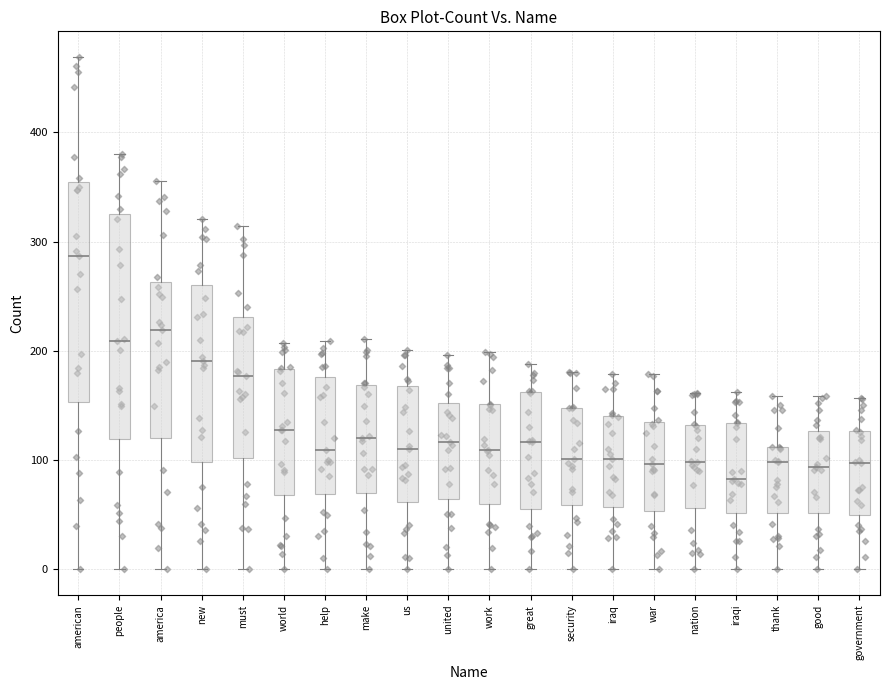

Reading left to right, transcribe this box plot: for each box, give where its median line is, the range the box spans, and where its two whiskers end, as read against the y-axis. The values are not printed on the chart, so give them approximately, as read against the axis.

american: median 290, box 150 to 350, whiskers 0 to 470
people: median 210, box 120 to 330, whiskers 0 to 380
america: median 220, box 120 to 260, whiskers 0 to 360
new: median 190, box 100 to 260, whiskers 0 to 320
must: median 180, box 100 to 230, whiskers 0 to 310
world: median 130, box 70 to 180, whiskers 0 to 210
help: median 110, box 70 to 180, whiskers 0 to 210
make: median 120, box 70 to 170, whiskers 0 to 210
us: median 110, box 60 to 170, whiskers 0 to 200
united: median 120, box 60 to 150, whiskers 0 to 200
work: median 110, box 60 to 150, whiskers 0 to 200
great: median 120, box 60 to 160, whiskers 0 to 190
security: median 100, box 60 to 150, whiskers 0 to 180
iraq: median 100, box 60 to 140, whiskers 0 to 180
war: median 100, box 50 to 130, whiskers 0 to 180
nation: median 100, box 60 to 130, whiskers 0 to 160
iraqi: median 80, box 50 to 130, whiskers 0 to 160
thank: median 100, box 50 to 110, whiskers 0 to 160
good: median 90, box 50 to 130, whiskers 0 to 160
government: median 100, box 50 to 130, whiskers 0 to 160